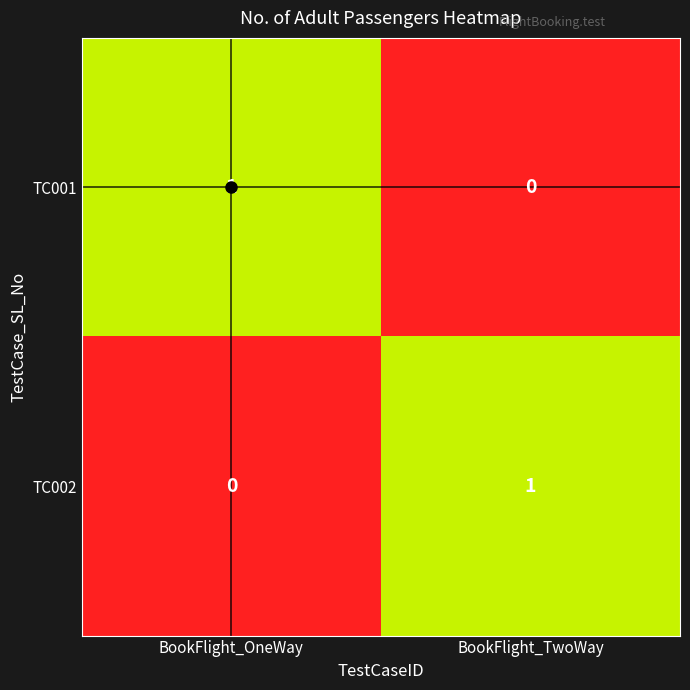

Rank the series at BookFlight_TwoWay from lowest to highest value.

TC001, TC002